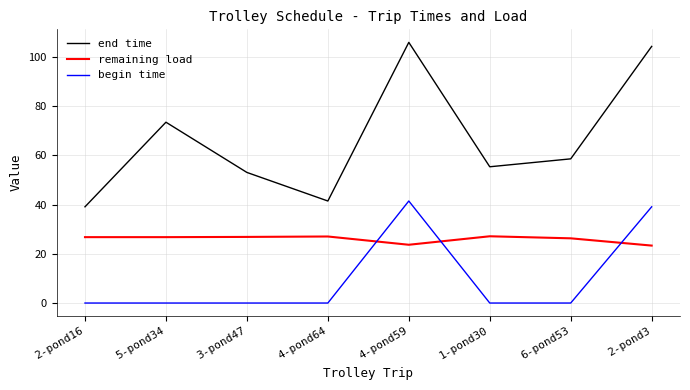

List the series in order of their overall mean, lowest first.

begin time, remaining load, end time